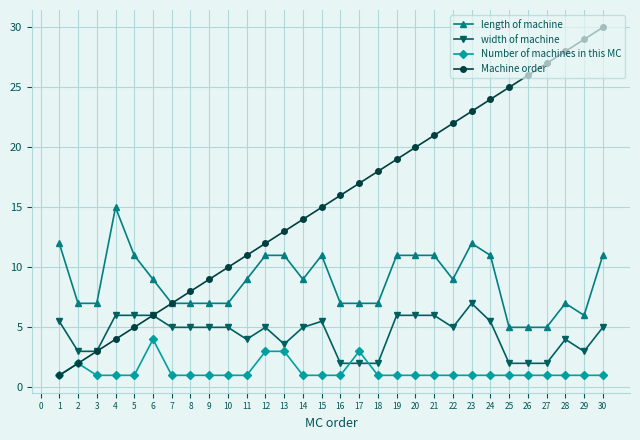

At which label is Number of machines in this MC closest to 2?

2